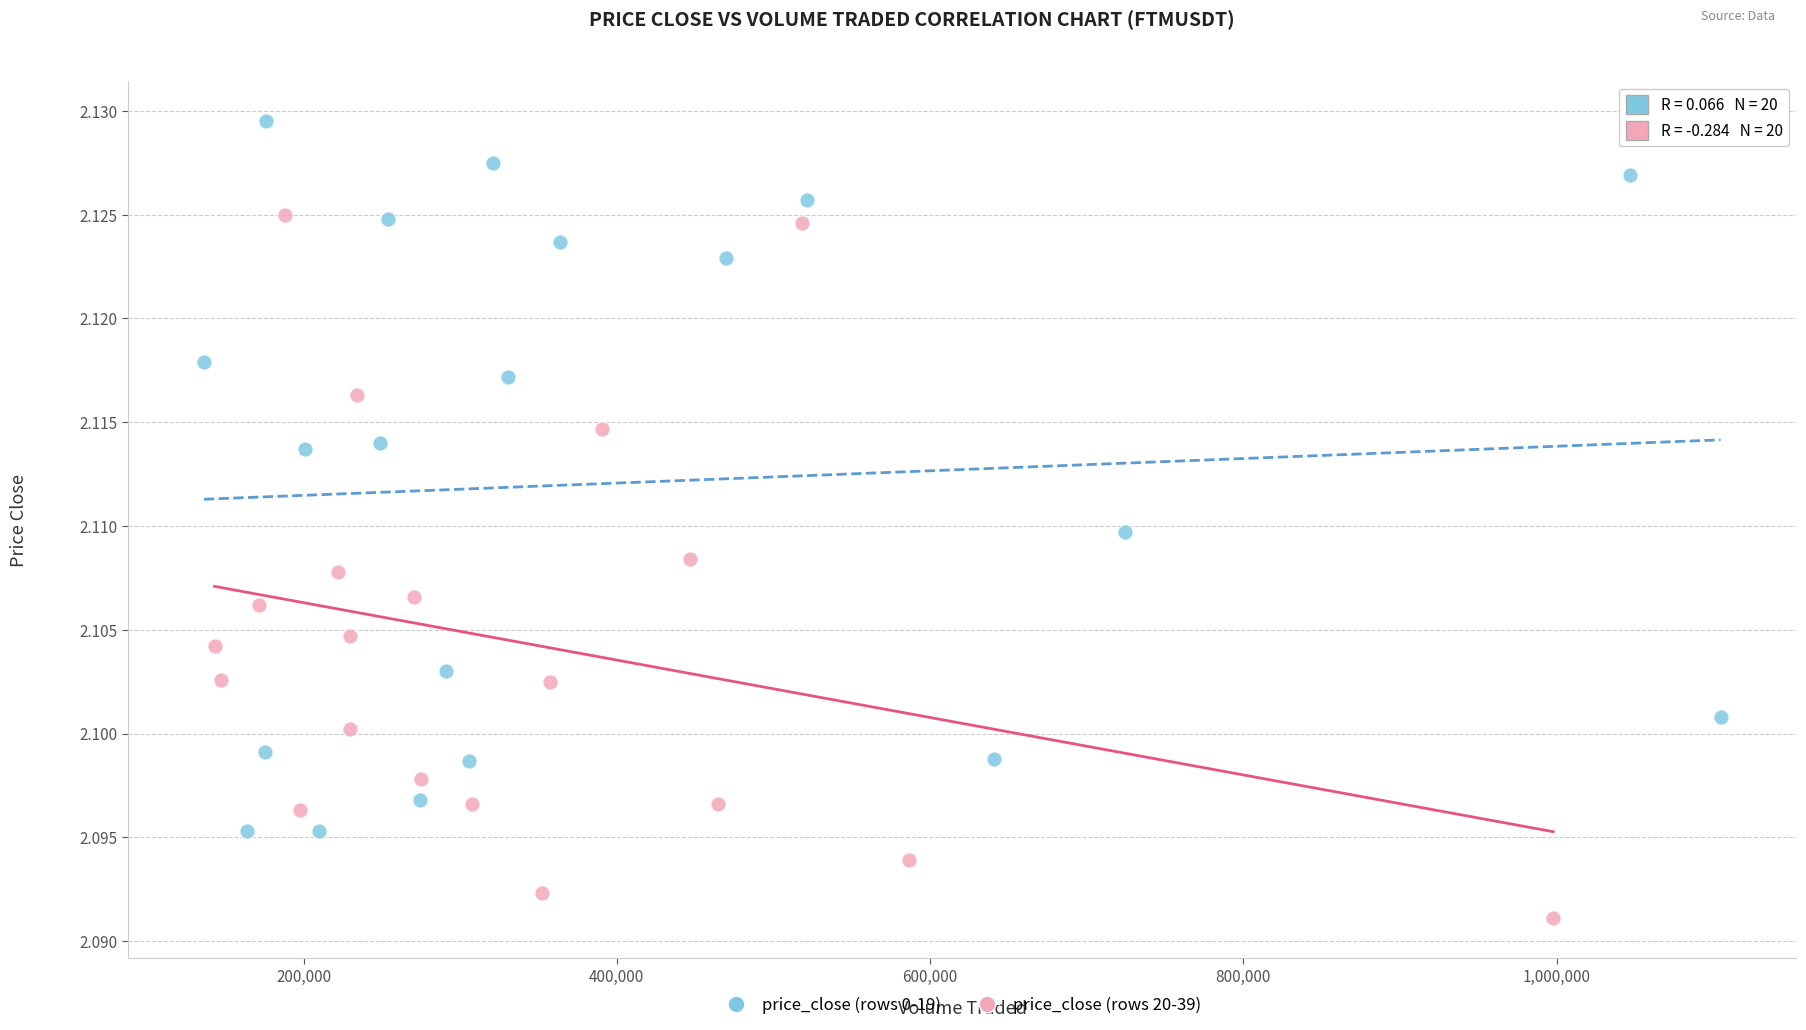

Which series reaches the maximum Y coordinate?

price_close (rows 0-19)